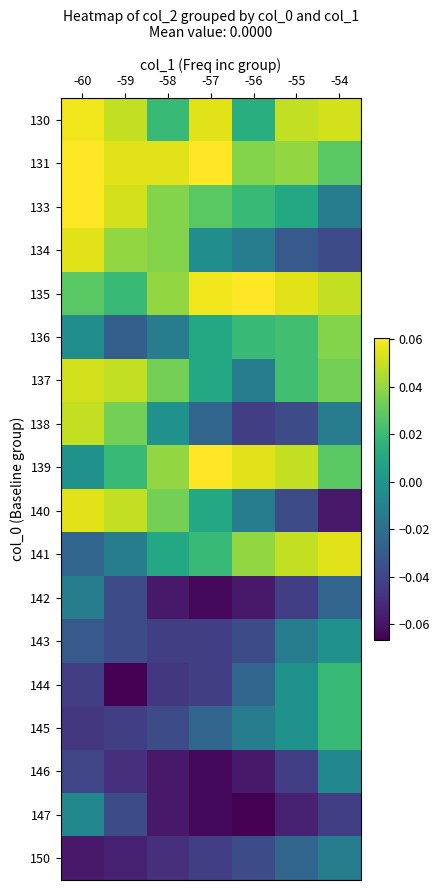

Reading right to left, transcribe all the data shown in this chart.

130: -54=0.1	-55=0.0	-56=0.0	-57=0.1	-58=0.0	-59=0.0	-60=0.1
131: -54=0.0	-55=0.0	-56=0.0	-57=0.1	-58=0.1	-59=0.1	-60=0.1
133: -54=-0.0	-55=0.0	-56=0.0	-57=0.0	-58=0.0	-59=0.1	-60=0.1
134: -54=-0.0	-55=-0.0	-56=-0.0	-57=-0.0	-58=0.0	-59=0.0	-60=0.1
135: -54=0.0	-55=0.1	-56=0.1	-57=0.1	-58=0.0	-59=0.0	-60=0.0
136: -54=0.0	-55=0.0	-56=0.0	-57=0.0	-58=-0.0	-59=-0.0	-60=-0.0
137: -54=0.0	-55=0.0	-56=-0.0	-57=0.0	-58=0.0	-59=0.0	-60=0.1
138: -54=-0.0	-55=-0.0	-56=-0.0	-57=-0.0	-58=-0.0	-59=0.0	-60=0.0
139: -54=0.0	-55=0.0	-56=0.1	-57=0.1	-58=0.0	-59=0.0	-60=-0.0
140: -54=-0.1	-55=-0.0	-56=-0.0	-57=0.0	-58=0.0	-59=0.0	-60=0.1
141: -54=0.1	-55=0.0	-56=0.0	-57=0.0	-58=0.0	-59=-0.0	-60=-0.0
142: -54=-0.0	-55=-0.0	-56=-0.1	-57=-0.1	-58=-0.1	-59=-0.0	-60=-0.0
143: -54=-0.0	-55=-0.0	-56=-0.0	-57=-0.0	-58=-0.0	-59=-0.0	-60=-0.0
144: -54=0.0	-55=-0.0	-56=-0.0	-57=-0.0	-58=-0.0	-59=-0.1	-60=-0.0
145: -54=0.0	-55=-0.0	-56=-0.0	-57=-0.0	-58=-0.0	-59=-0.0	-60=-0.0
146: -54=-0.0	-55=-0.0	-56=-0.1	-57=-0.1	-58=-0.1	-59=-0.0	-60=-0.0
147: -54=-0.0	-55=-0.1	-56=-0.1	-57=-0.1	-58=-0.1	-59=-0.0	-60=-0.0
150: -54=-0.0	-55=-0.0	-56=-0.0	-57=-0.0	-58=-0.0	-59=-0.1	-60=-0.1